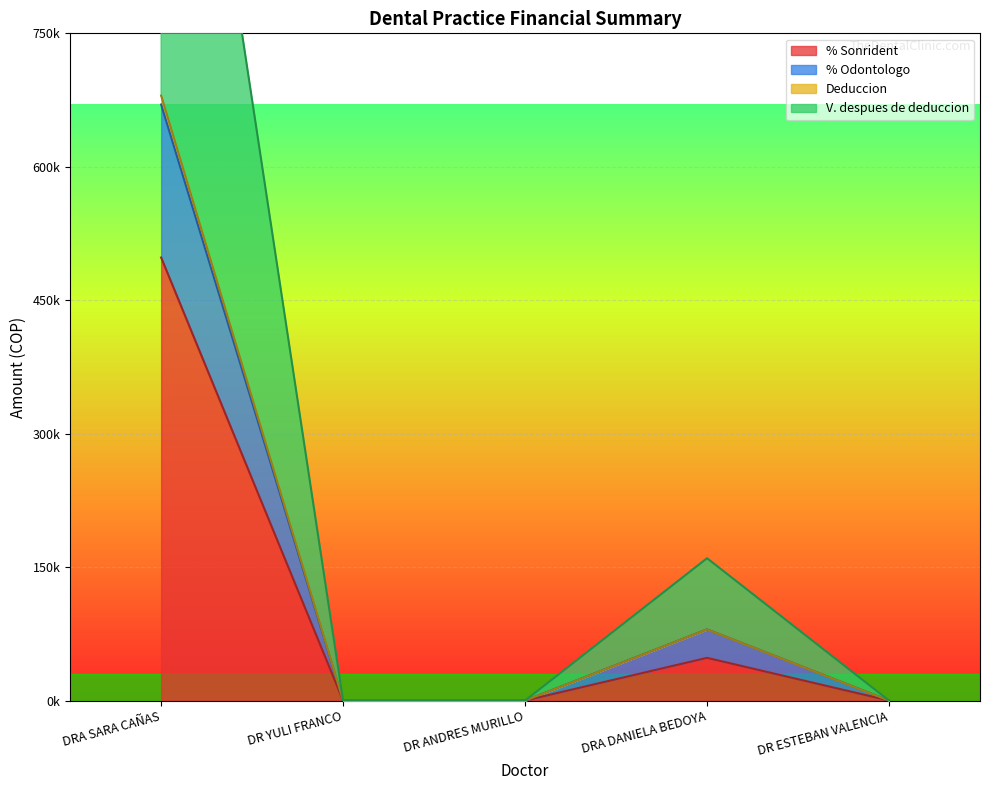

True or false: V. despues de deduccion has a value of -865578 at DR ESTEBAN VALENCIA.

False